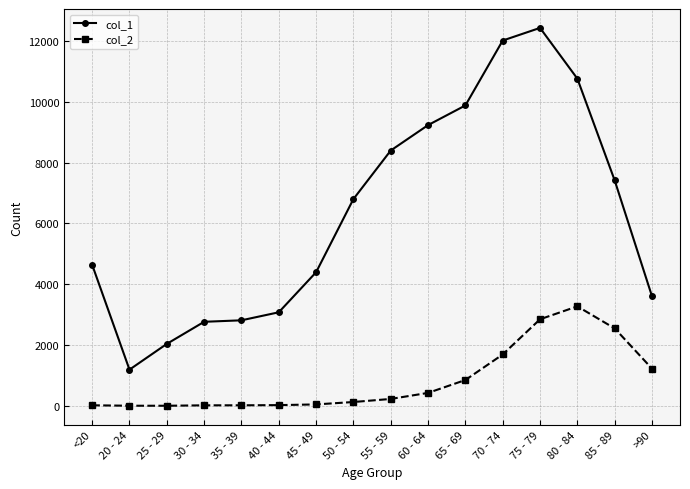

Which category has the lowest value in the col_1 series?

20 - 24